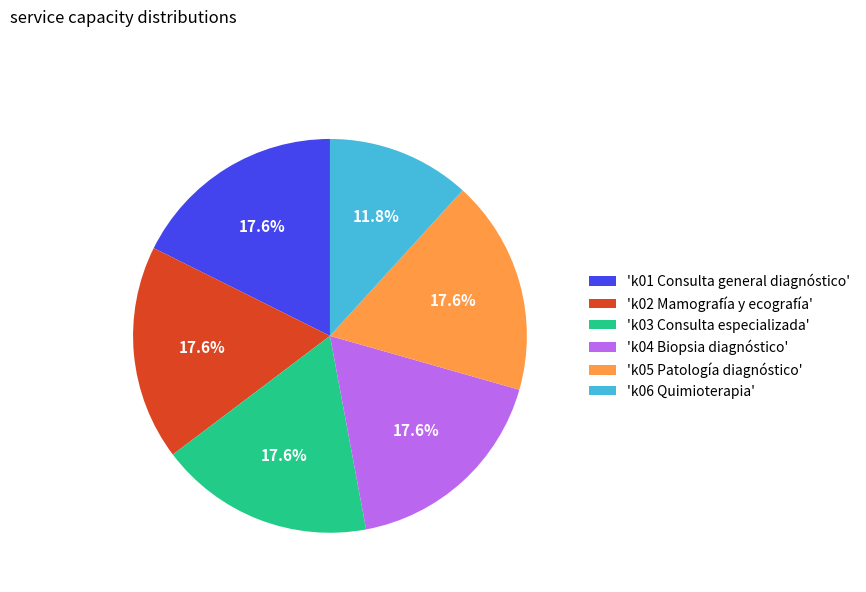

Which category has the smallest portion of the pie?

'k06 Quimioterapia'